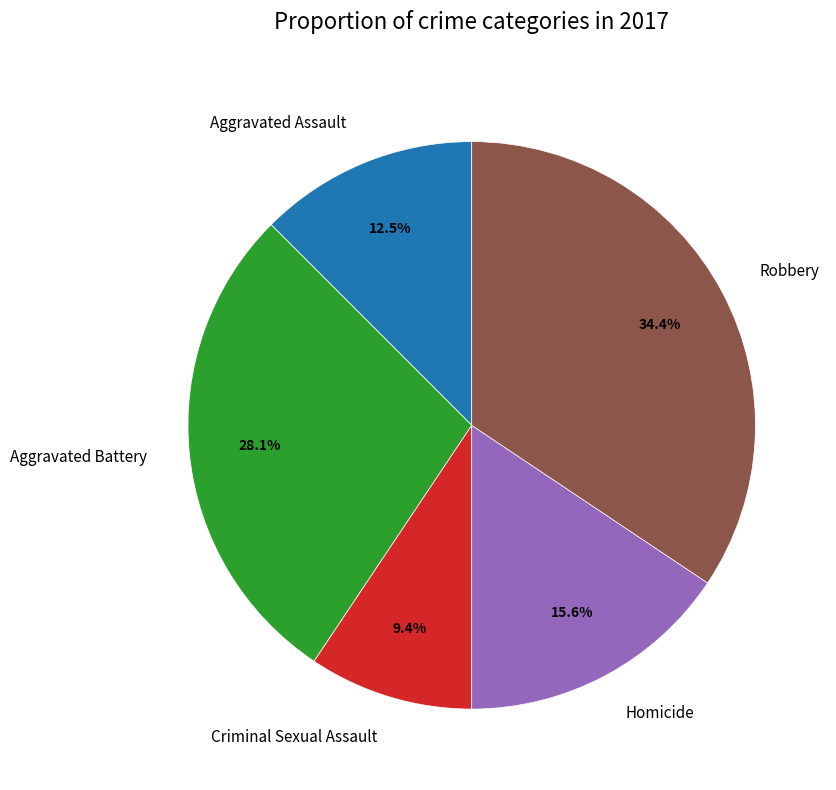

To the nearest percent, what is the difference between the Homicide and Aggravated Assault slice percentages?

3%